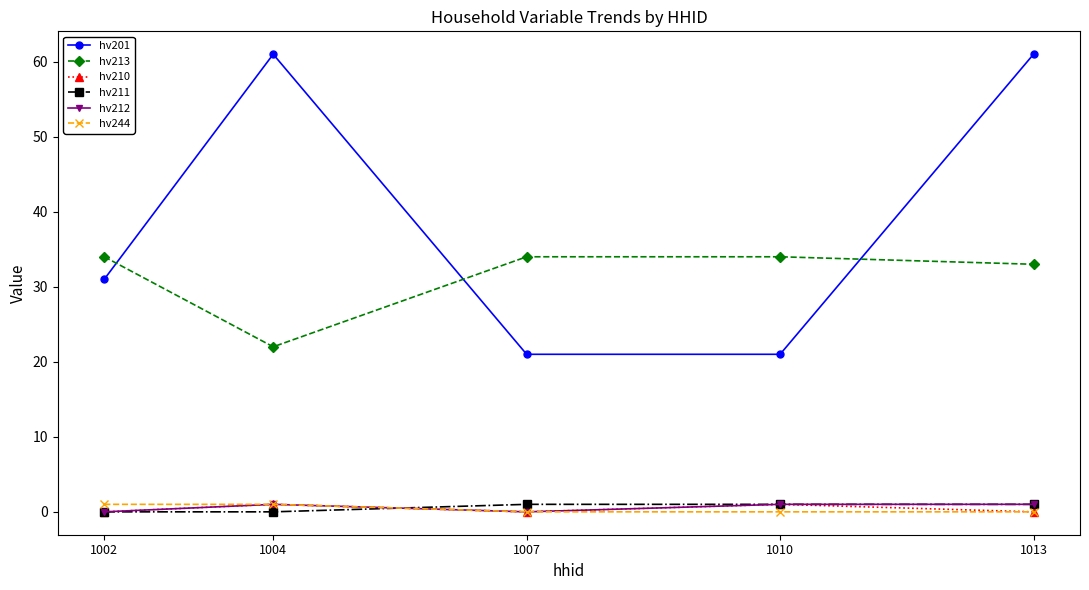

What is the sum of the hv201 values at 1004 and 1010?

82